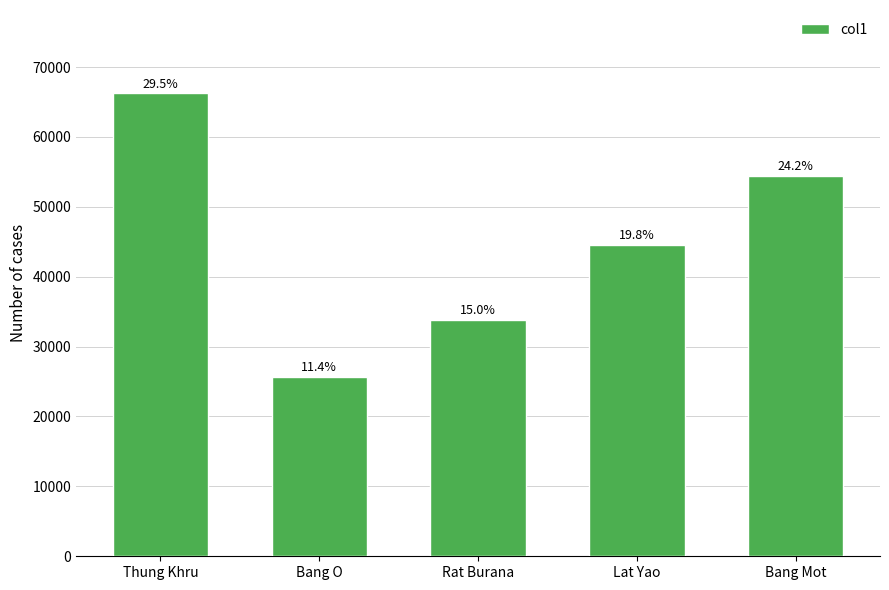

Is it true that the value at Thung Khru is 119053?

False